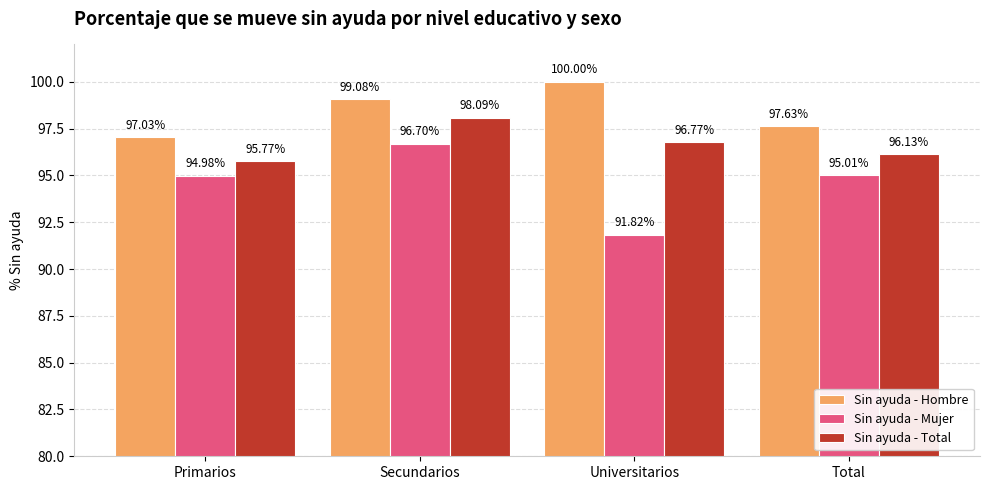

Where does the Sin ayuda - Total series first go above 96?

Secundarios